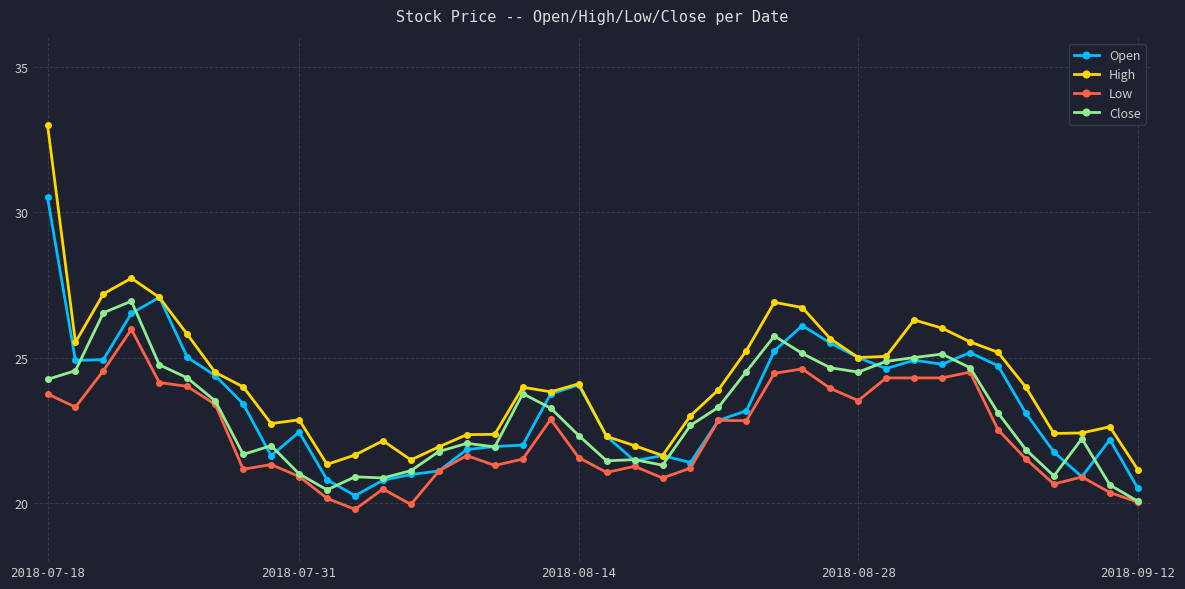

What is the value of the High point at the 2nd from the left?

25.5